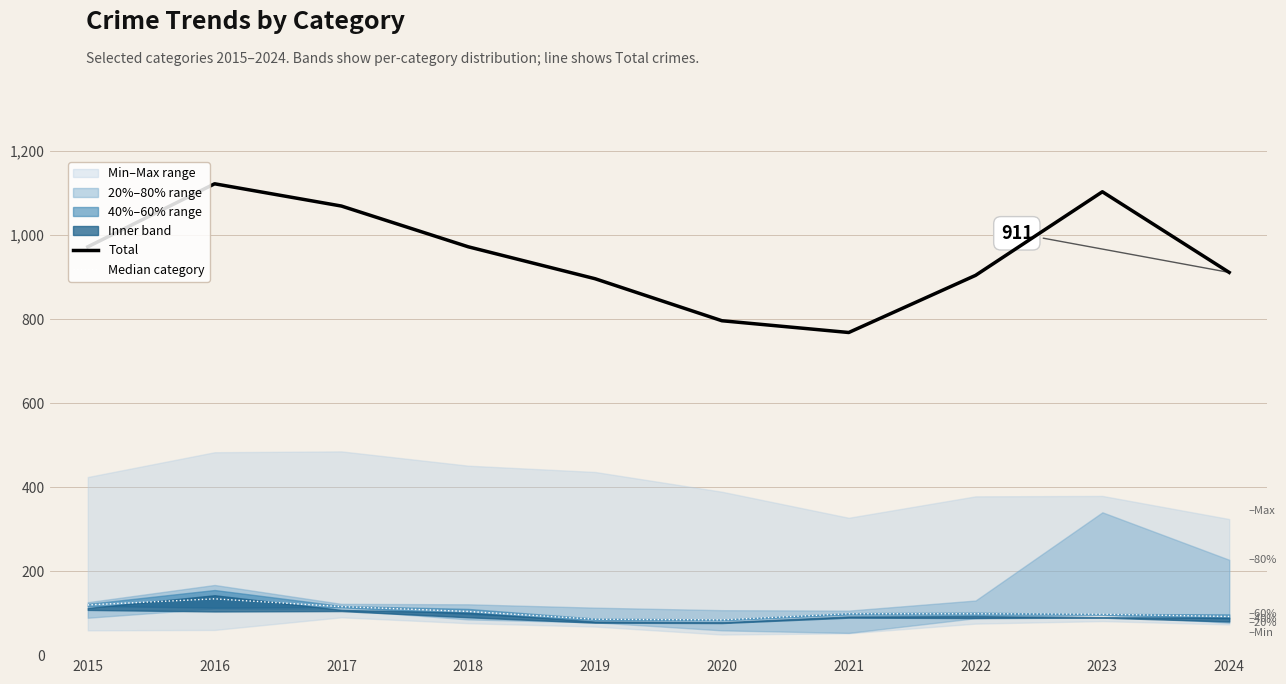

Reading left to right, list all the values displayed in this chart.

Total: 2015=972.0	2016=1122.0	2017=1069.0	2018=972.0	2019=896.0	2020=796.0	2021=768.0	2022=904.0	2023=1103.0	2024=911.0
Median category: 2015=119.5	2016=134.0	2017=115.5	2018=104.0	2019=85.5	2020=84.0	2021=98.5	2022=98.5	2023=97.5	2024=92.0